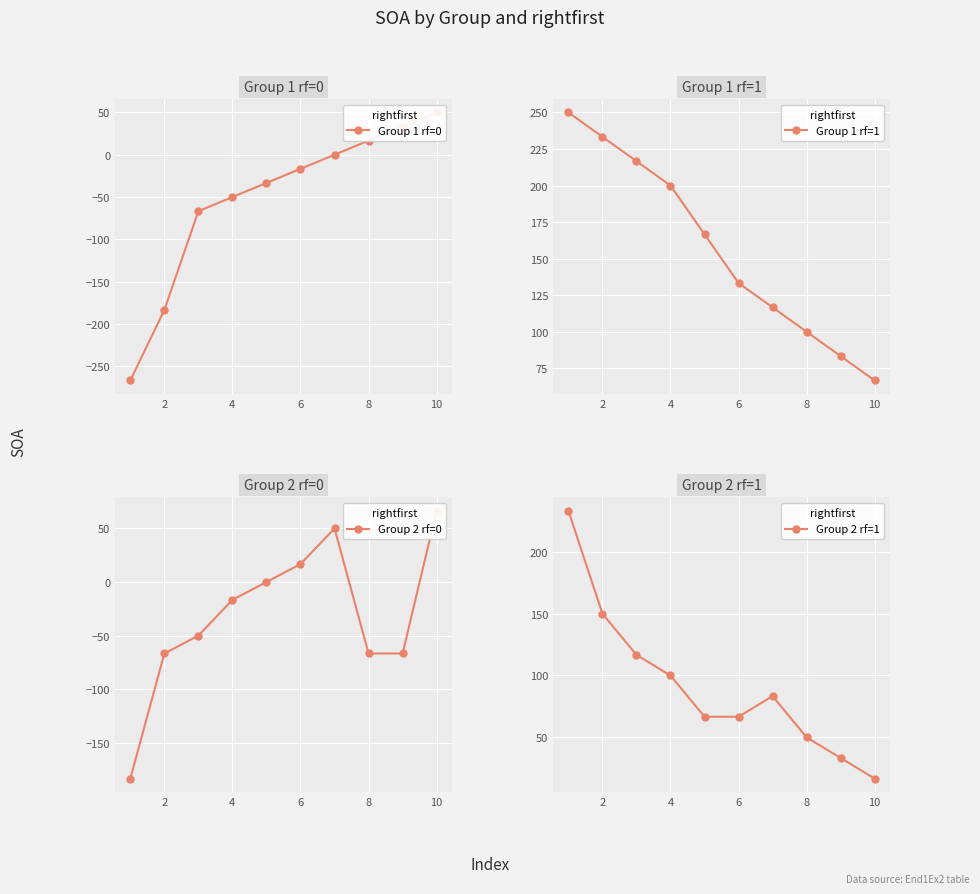

True or false: Group 1 rf=1 has more than 0 points higher than both neighbors.

False